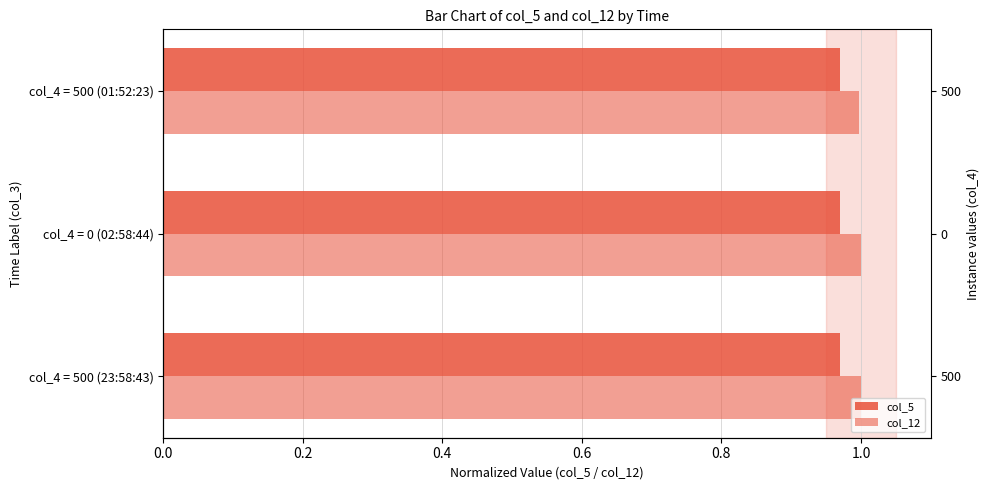

Between 0.4 and 0.0, which is larger?

0.4